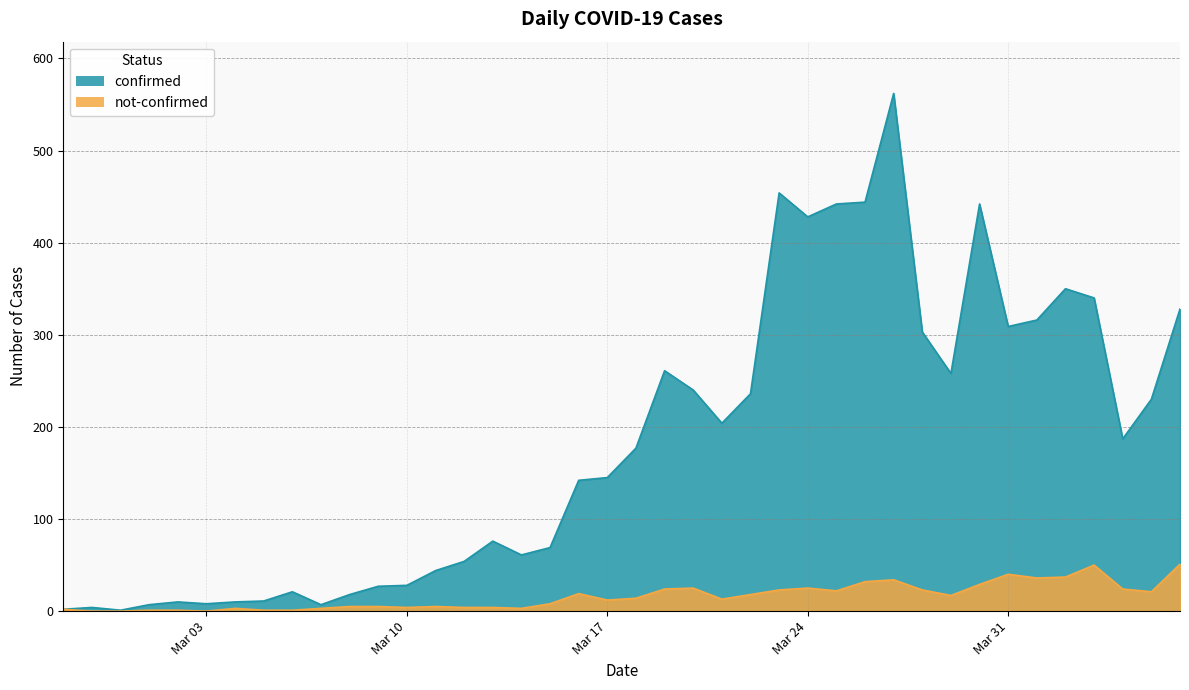

What is the difference between the highest and lowest values at 2020-03-06?

20